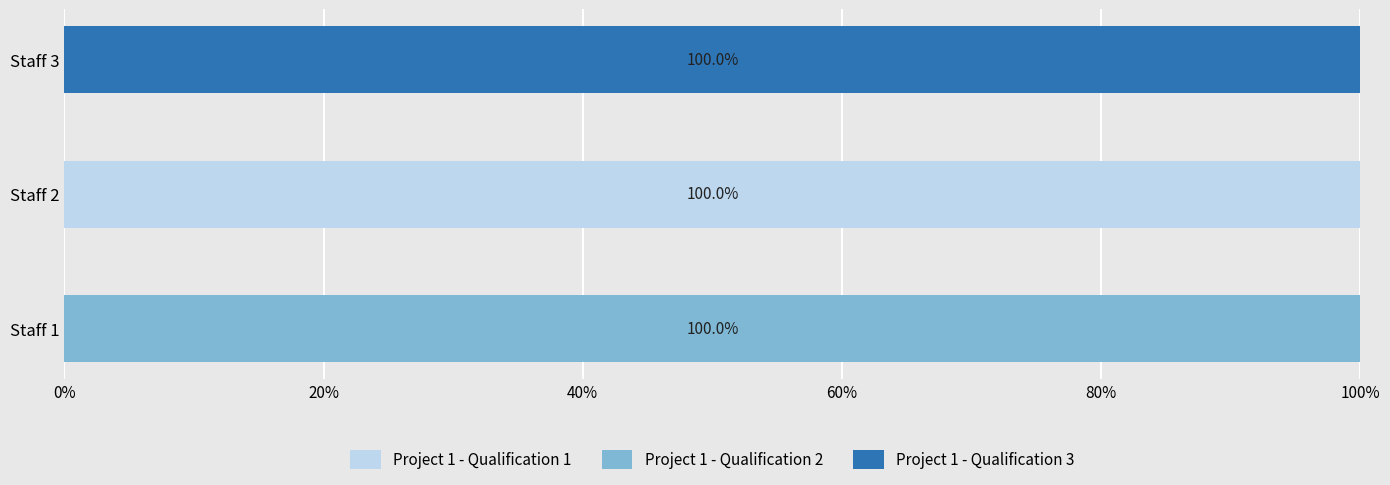

Is it true that Project 1 - Qualification 3 equals 1 at Staff 3?

True